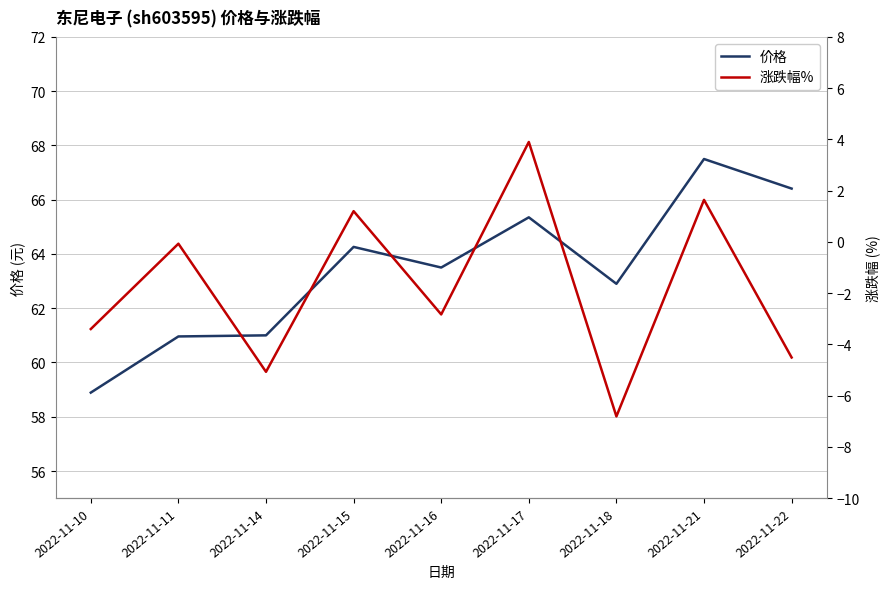

What is the sum of all 价格 values?

570.8